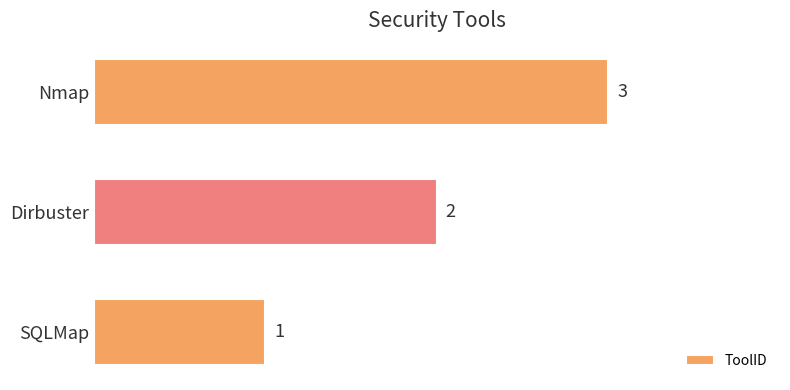

What is the ratio of the value at SQLMap to the value at Dirbuster?

0.5